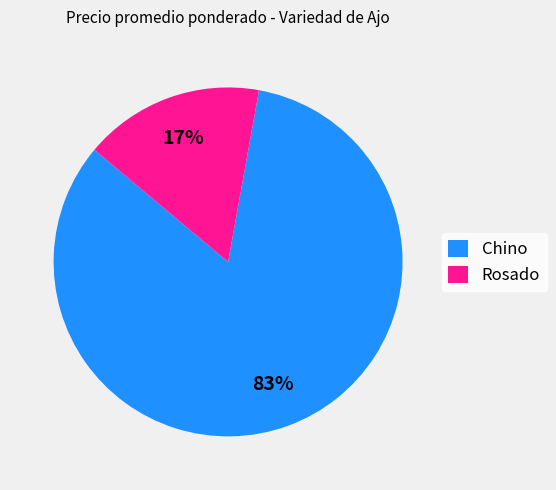

Is there a majority slice in this chart?

Yes